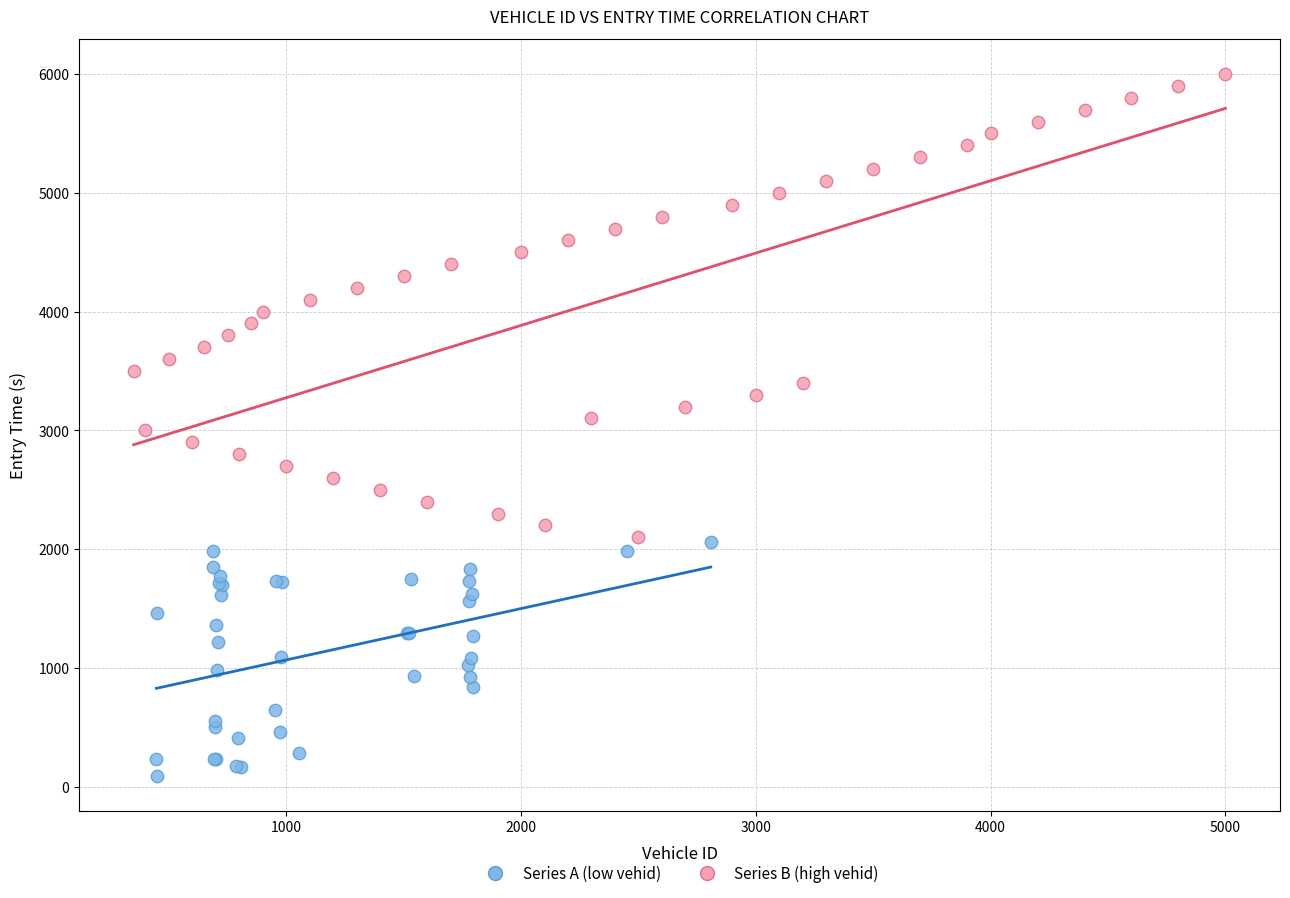

What are all the series names shown in the legend?

Series A (low vehid), Series B (high vehid)